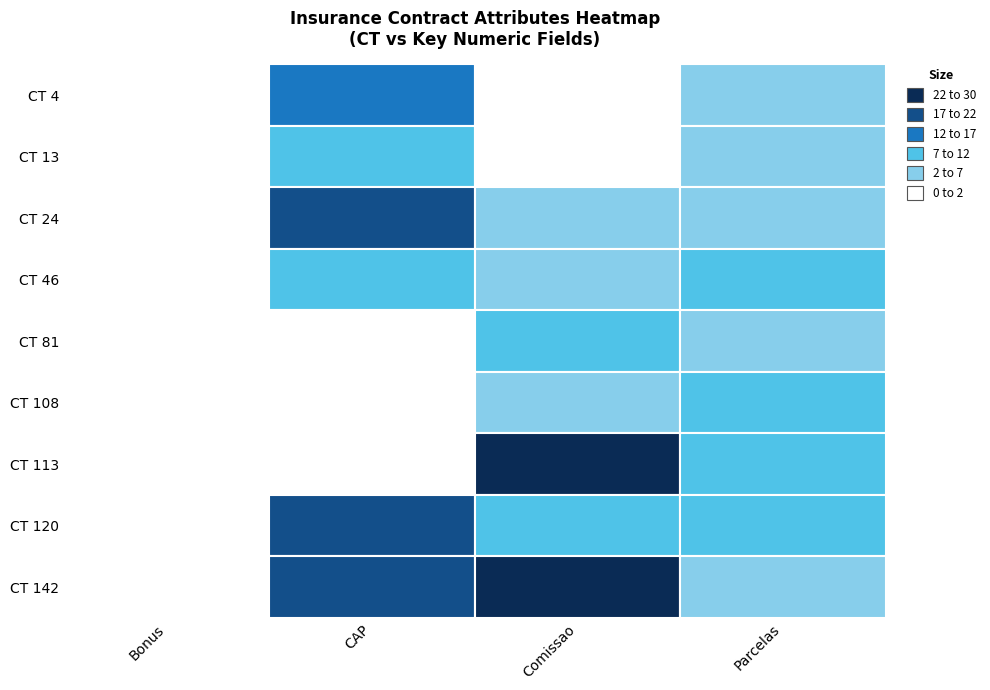

Reading left to right, what are all the values shown in this chart?

4: 0.0	15.0	0.0	5.0
13: 0.0	9.0	0.5	5.0
24: 0.0	20.0	6.2	2.0
46: 0.0	8.0	5.6	10.0
81: 0.0	1.0	8.1	2.0
108: 0.0	1.0	2.2	8.0
113: 0.0	1.0	29.4	8.0
120: 0.0	17.0	10.2	8.0
142: 0.0	18.0	22.6	3.0